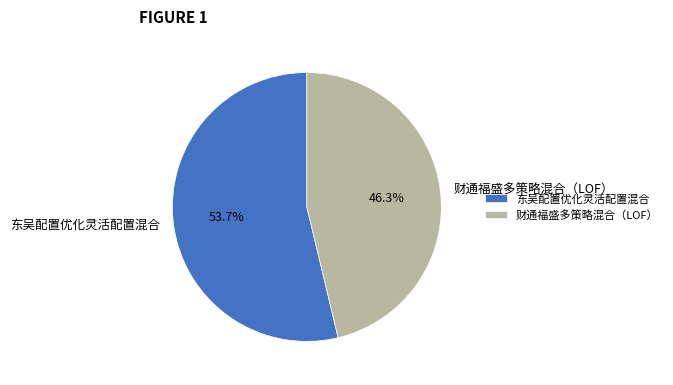

What is the largest slice in the pie chart?

东吴配置优化灵活配置混合